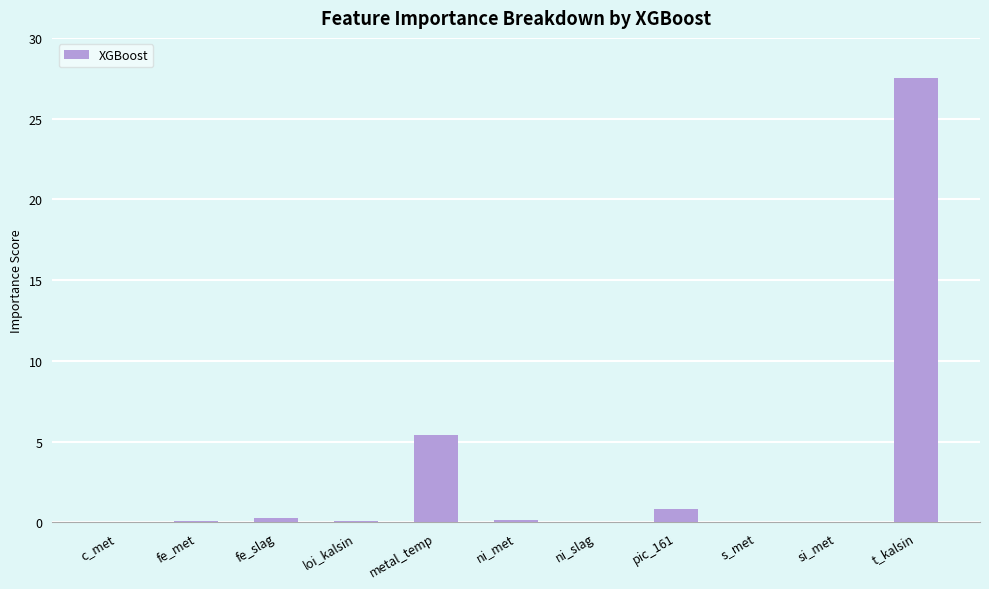

The value at si_met is 0.0. True or false?

True